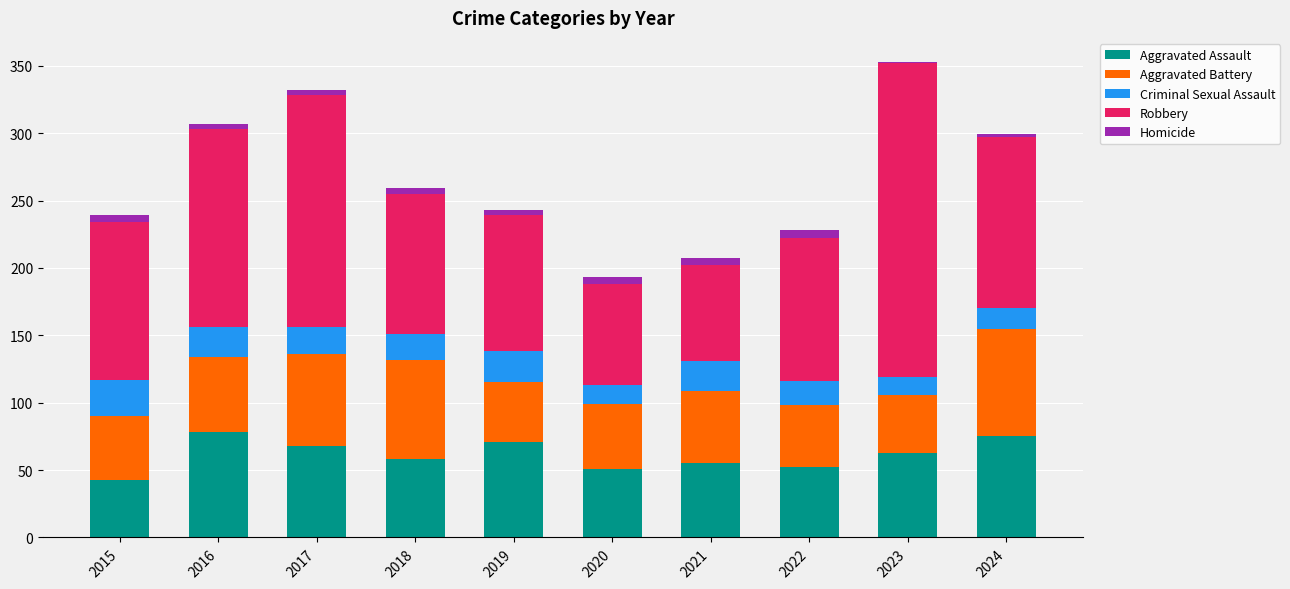

What is the maximum value for Aggravated Assault?

78